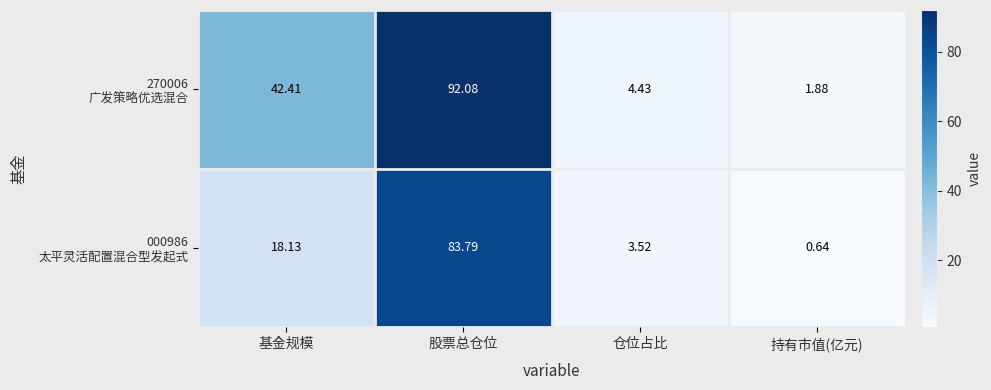

Which label corresponds to the largest value in the chart?

股票总仓位